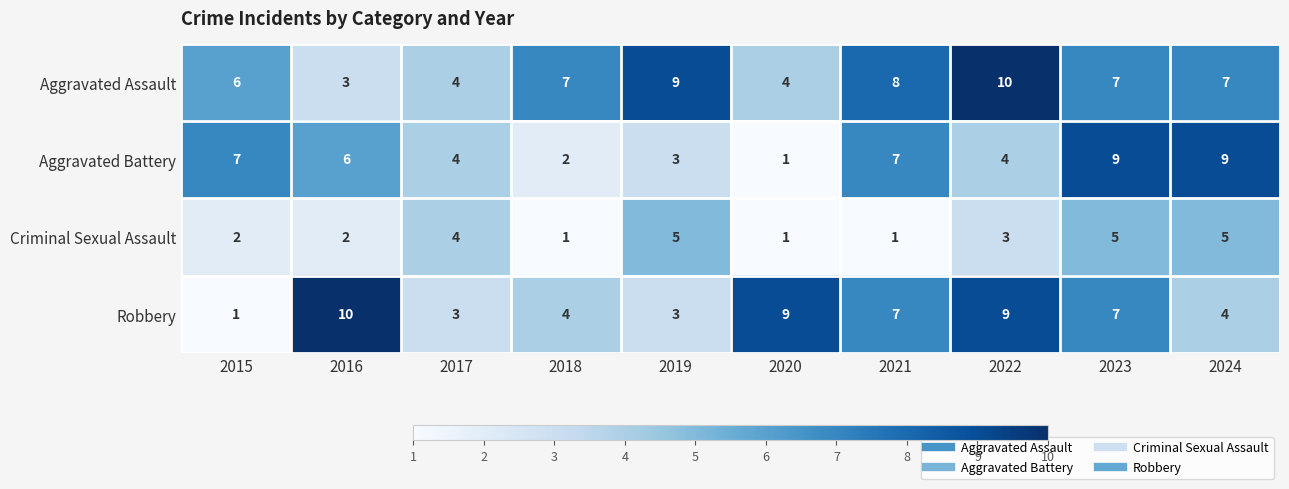

What is the spread (max minus min) of values at 2019?

6